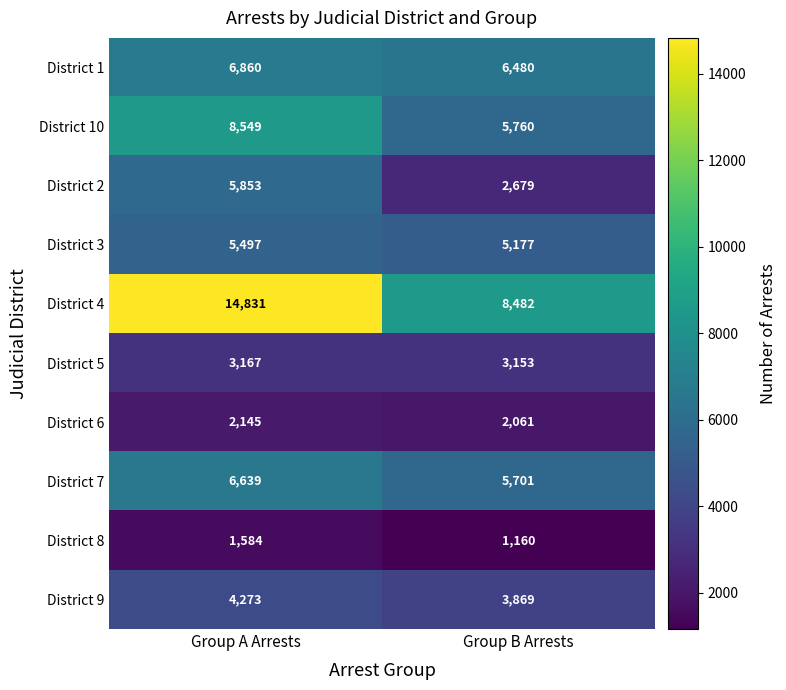

What is the difference between the highest and lowest values at Group B Arrests?

7322